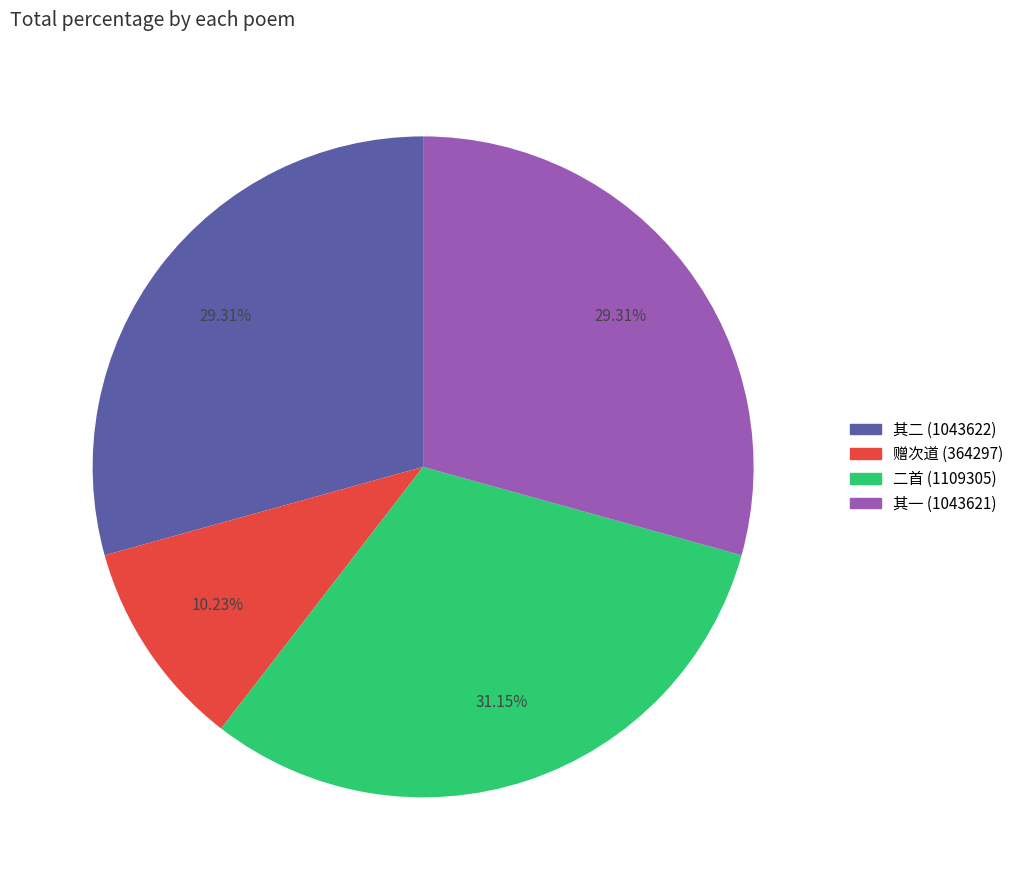

Does any single category account for the majority?

No